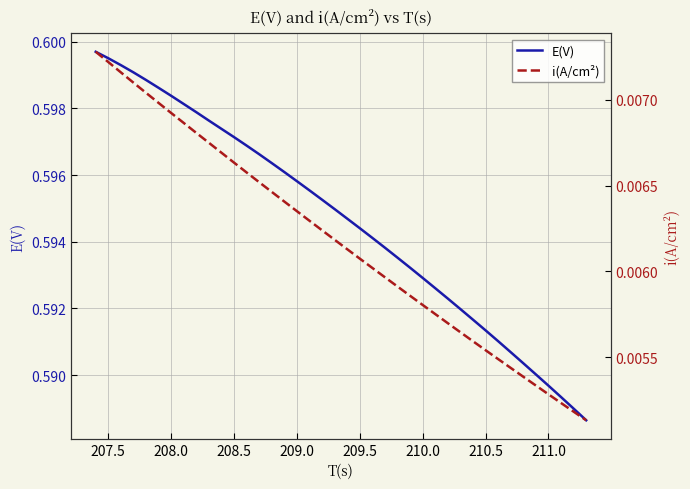

Does the chart display data point markers on the line(s)?

No